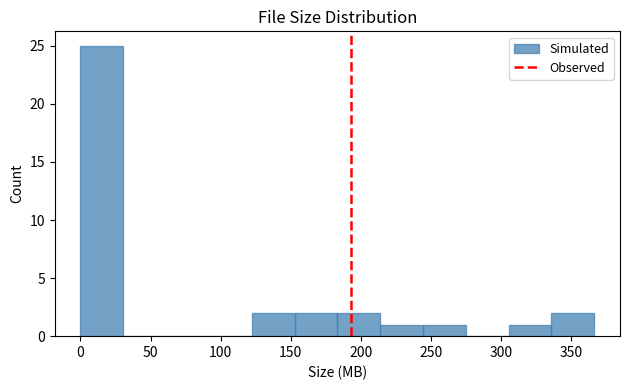

Reading left to right, transcribe this chart: for each bar, give the range it covers on the x-axis and its height. Neither the bar edges nor the heights are printed on the chart, so give them approximately, as read against the axes.

0 to 30: 25
30 to 60: 0
60 to 90: 0
90 to 120: 0
120 to 155: 2
155 to 185: 2
185 to 215: 2
215 to 245: 1
245 to 275: 1
275 to 305: 0
305 to 335: 1
335 to 365: 2